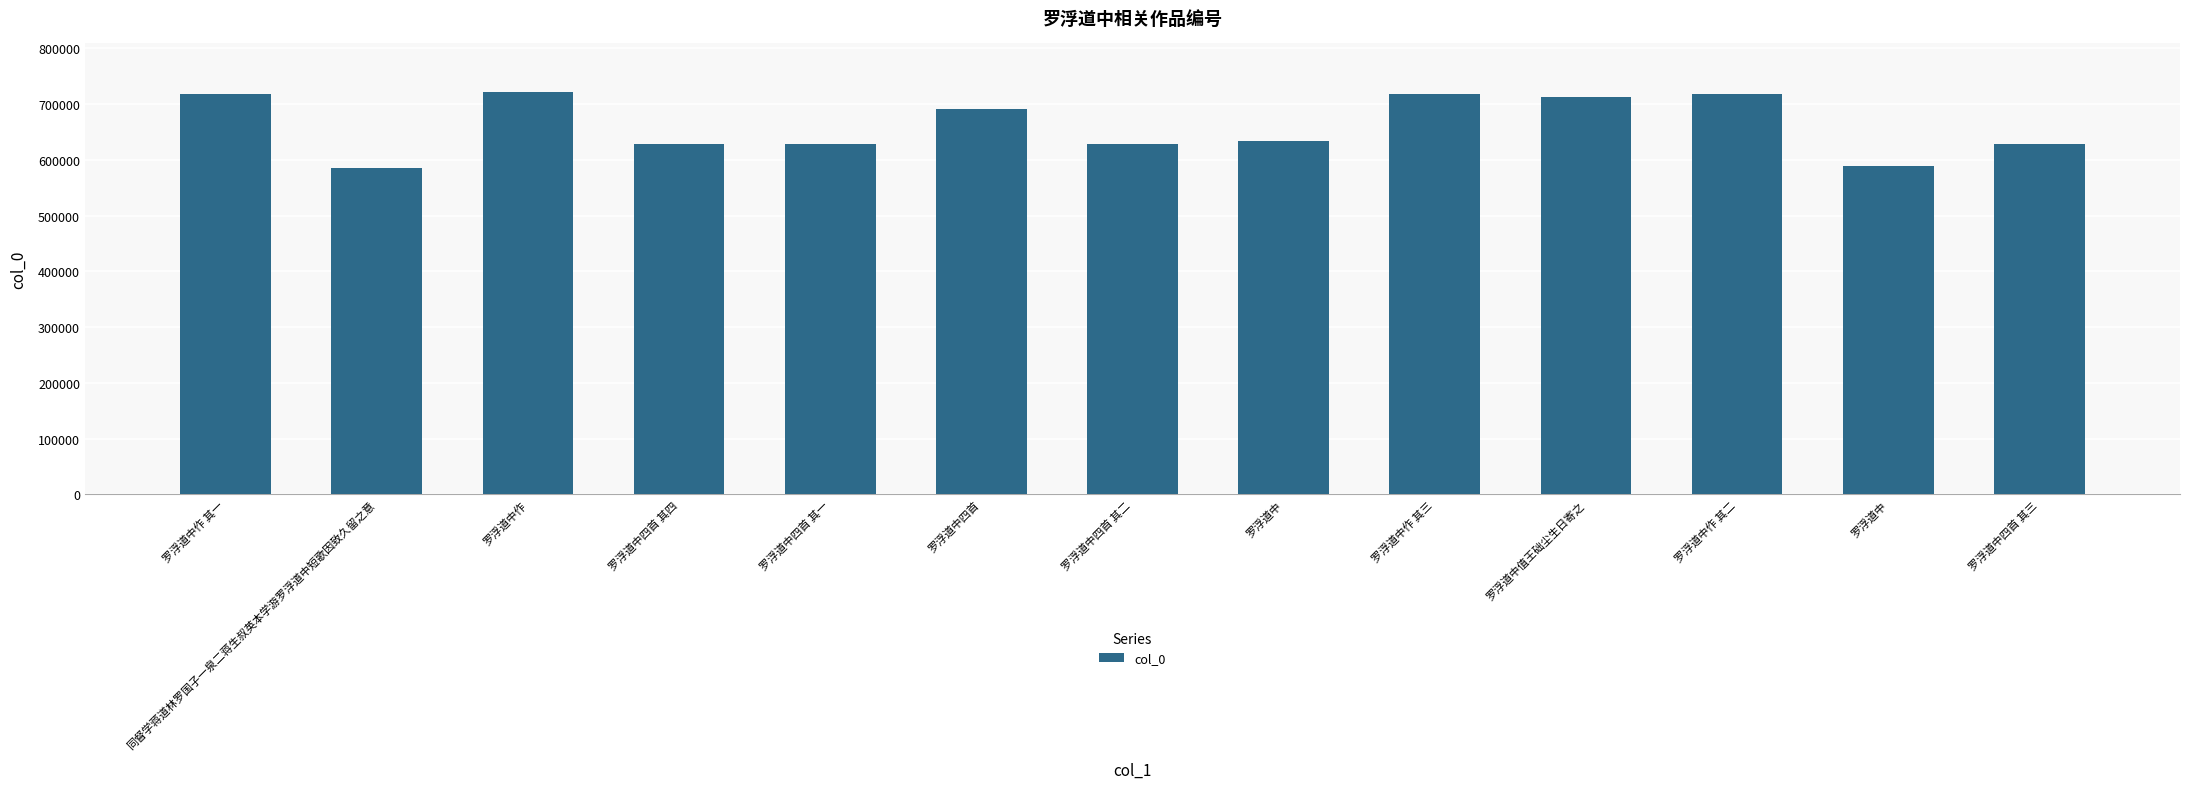

Rank the categories by value from lowest to highest.

同督学蒋道林罗国子一泉二蒋生叔英本学游罗浮道中短歌因致久留之意, 罗浮道中, 罗浮道中四首 其一, 罗浮道中四首 其二, 罗浮道中四首 其三, 罗浮道中四首 其四, 罗浮道中, 罗浮道中四首, 罗浮道中值王础尘生日寄之, 罗浮道中作 其一, 罗浮道中作 其二, 罗浮道中作 其三, 罗浮道中作